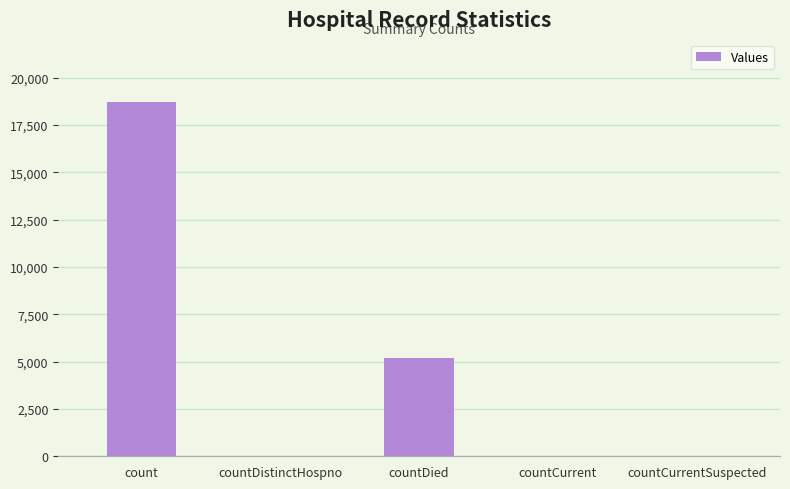

What is the maximum value shown in the chart?

18737